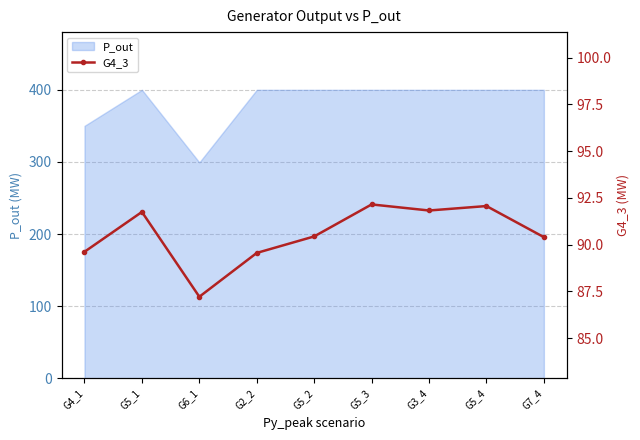

What position from the left is G5_4?

8